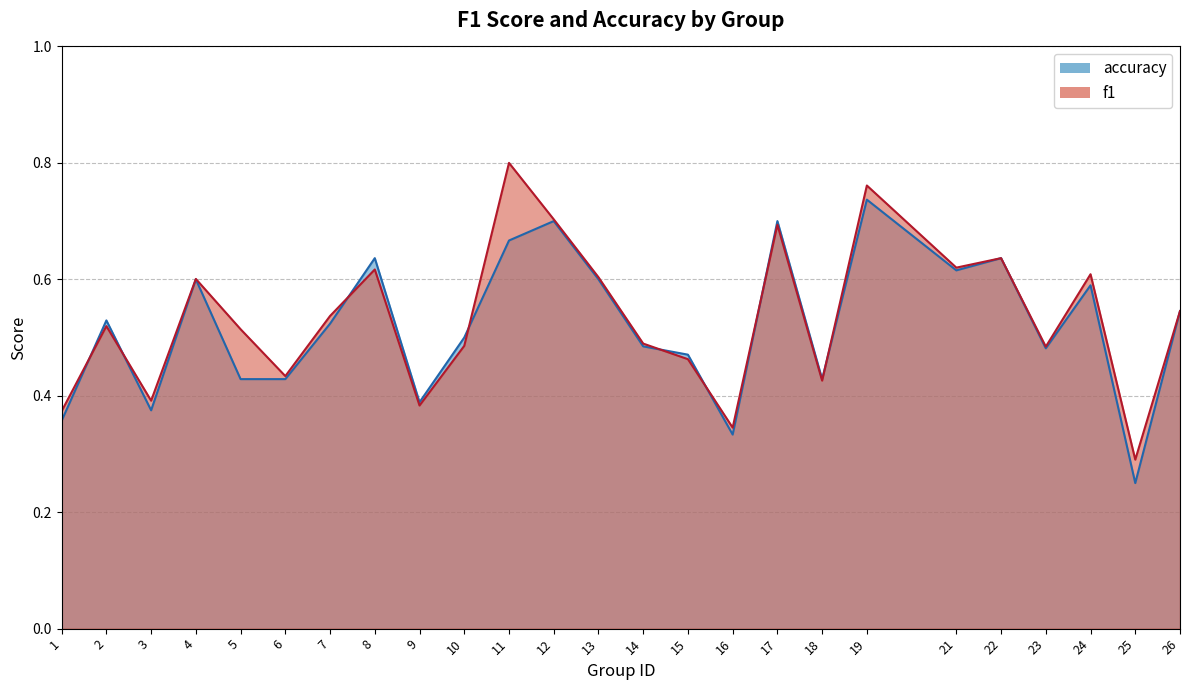

What is the sum of the f1 values at 22 and 17?

1.3